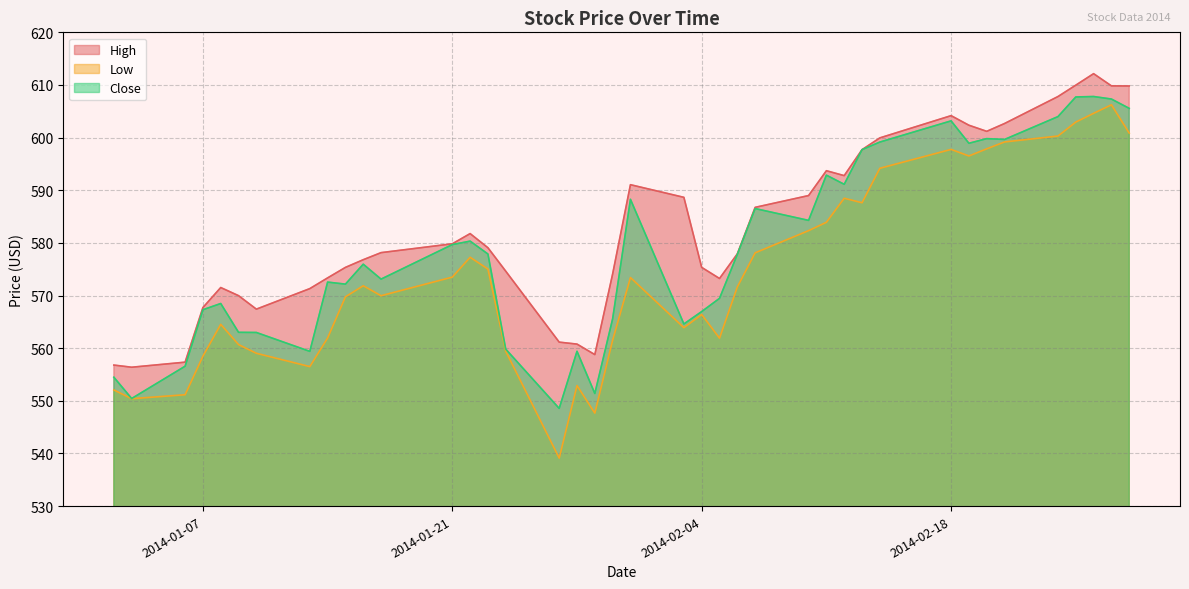

In Low, how many points are higher than both neighbors (excluding endpoints)?

9